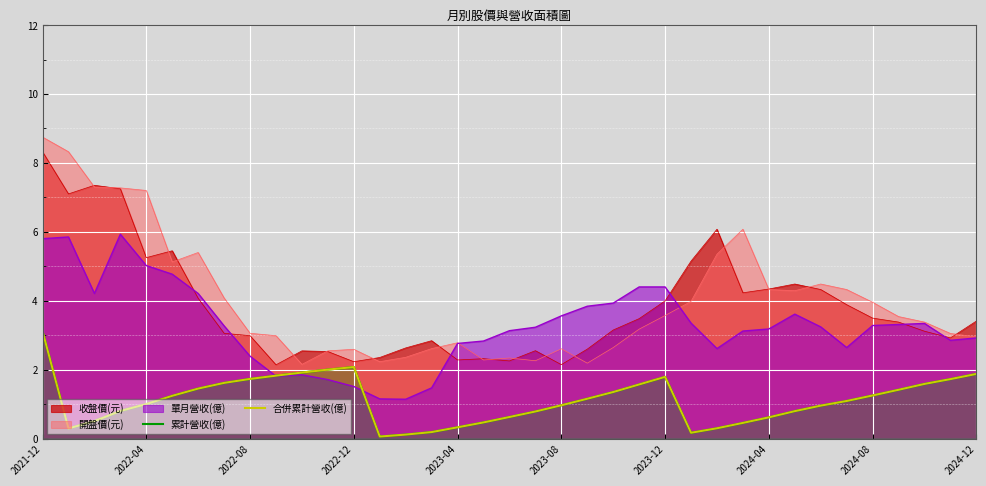

The 合併累計營收(億) series shows 1.9 at 10. True or false?

True